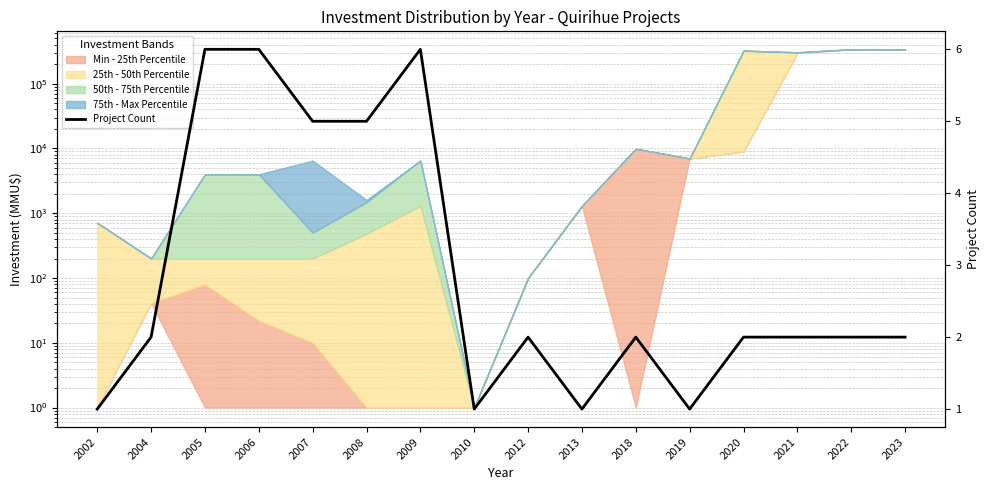

What is the difference between the maximum and second lowest values?

5